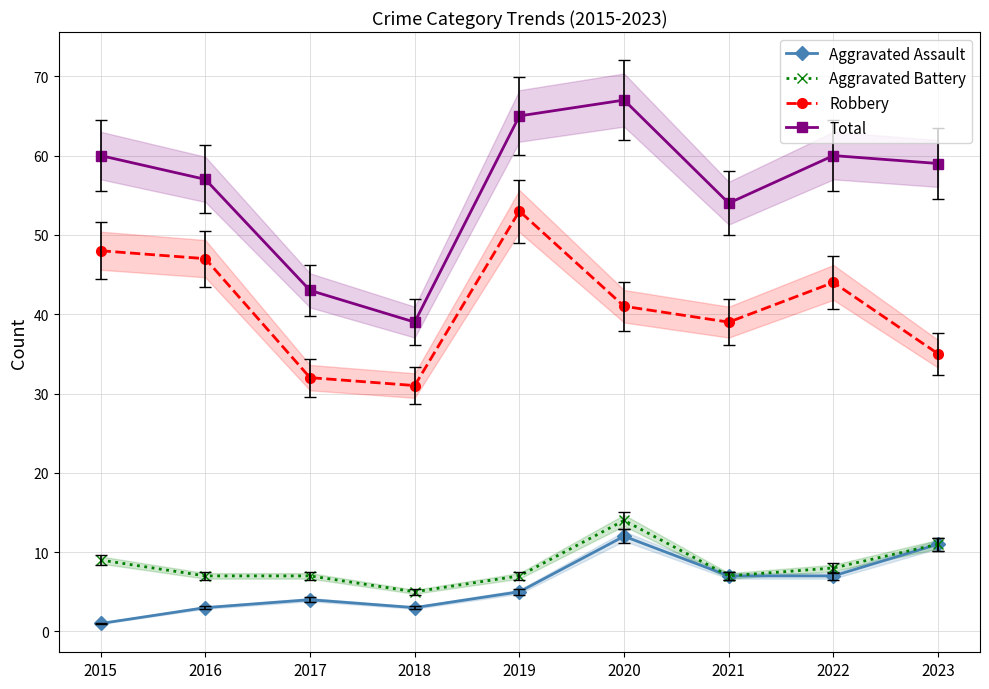

What is the value of the Robbery point at the 2nd from the left?

47